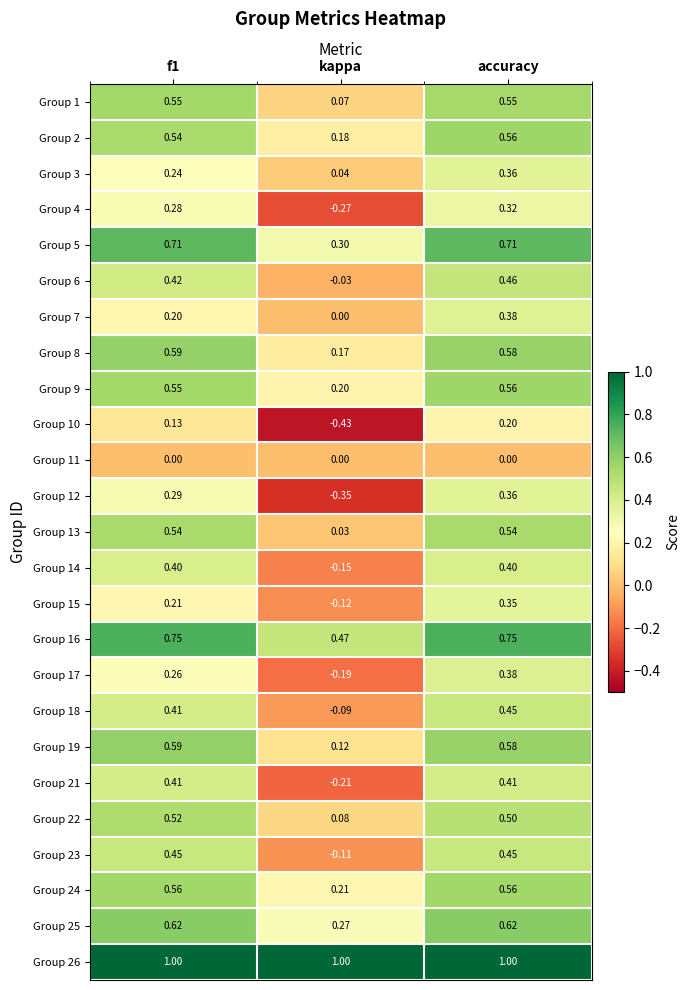

At how many categories does at least one series exceed 0?

3